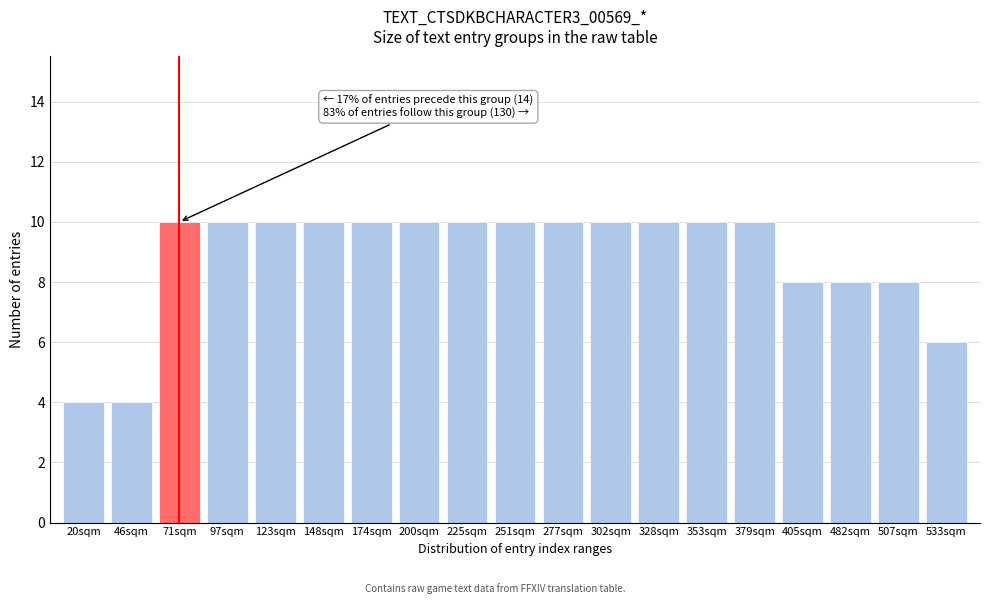

Reading left to right, list all the values displayed in this chart.

4	4	10	10	10	10	10	10	10	10	10	10	10	10	10	8	8	8	6